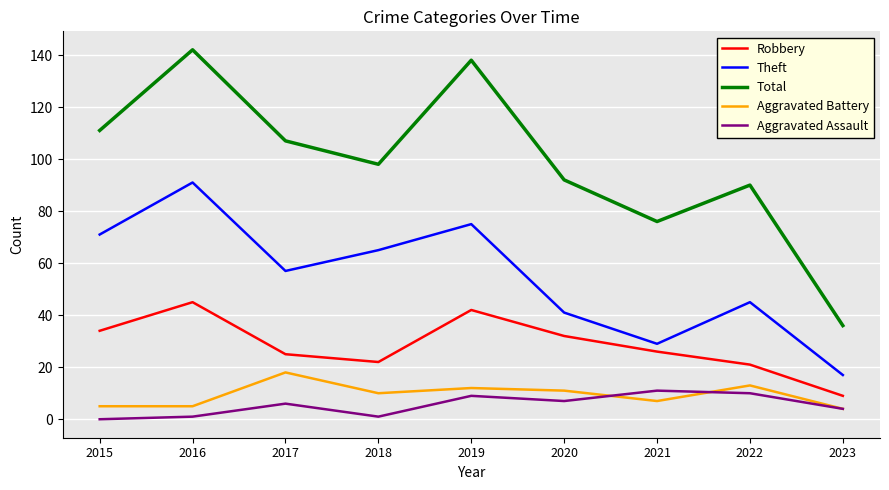

At which category is the sum across all series the highest?

2016